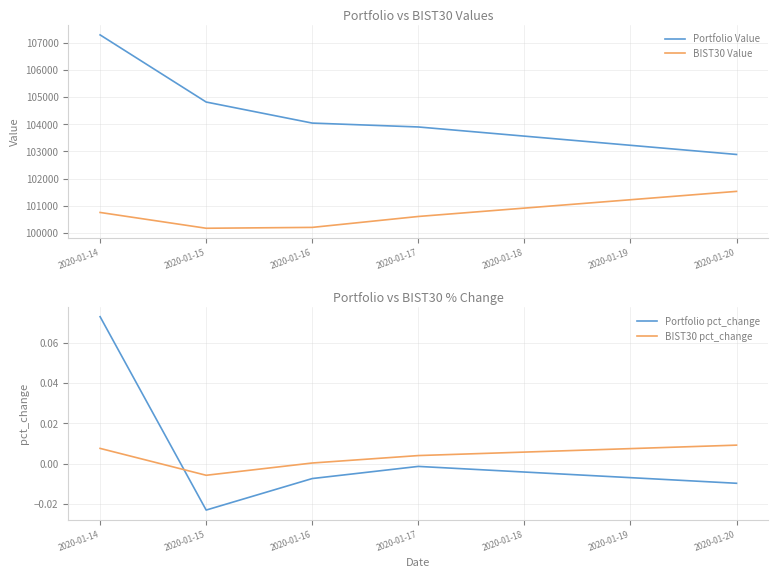

The Portfolio pct_change series shows 0.0 at 2020-01-14. True or false?

False